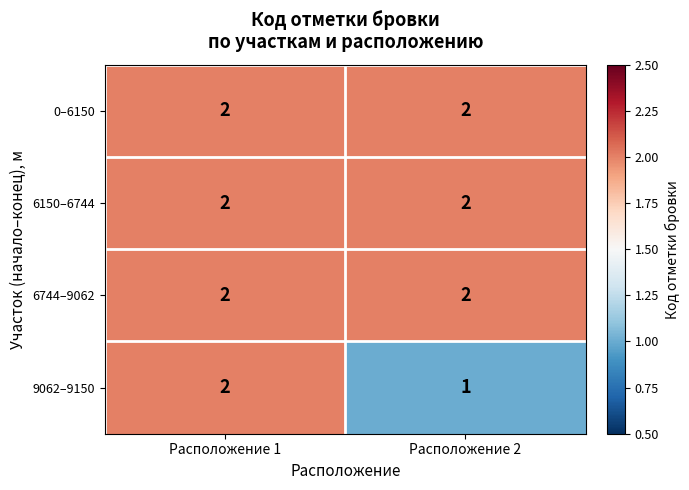

At which label does 9062–9150 reach its minimum?

Расположение 2